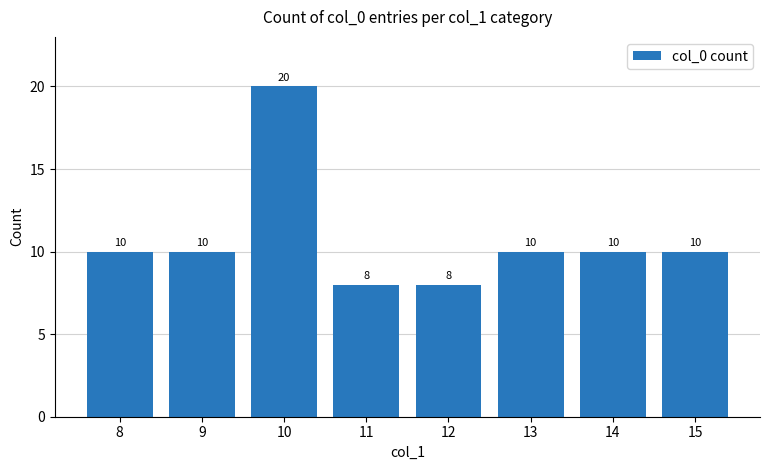

What is the maximum value shown in the chart?

20